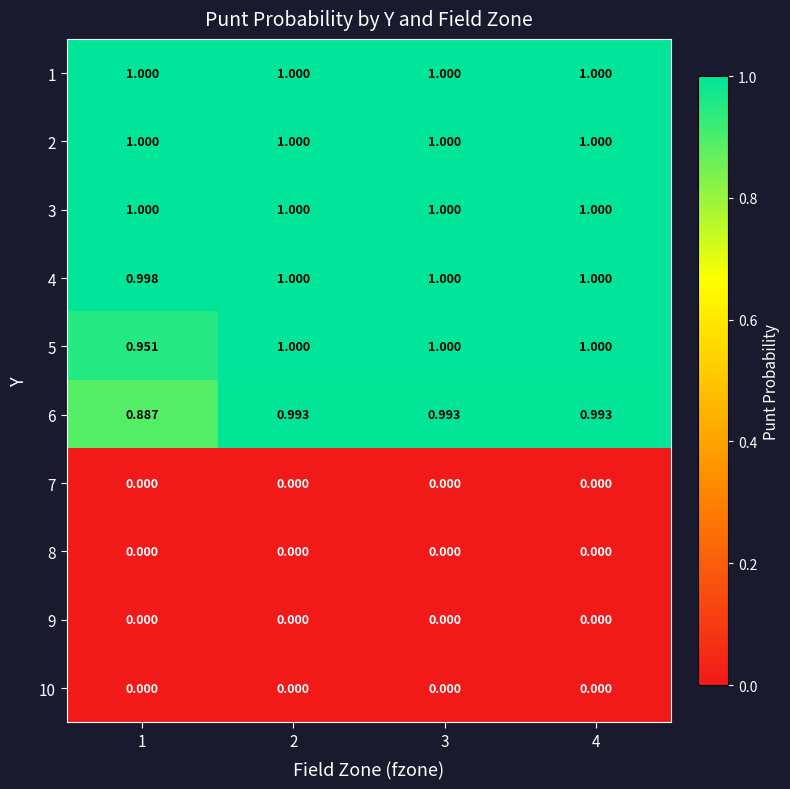

Which category has the lowest value across all series?

1